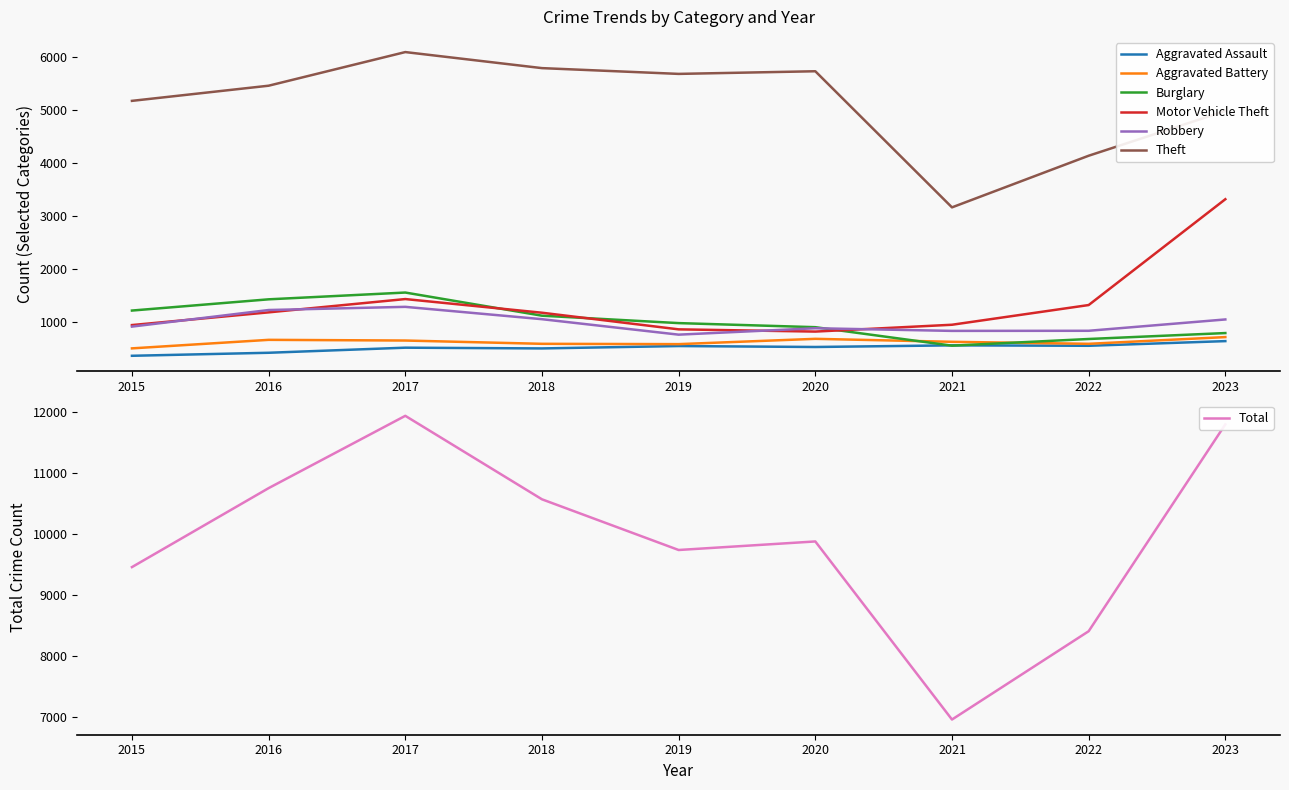

What is the value of the Aggravated Assault point at the 5th from the left?

552